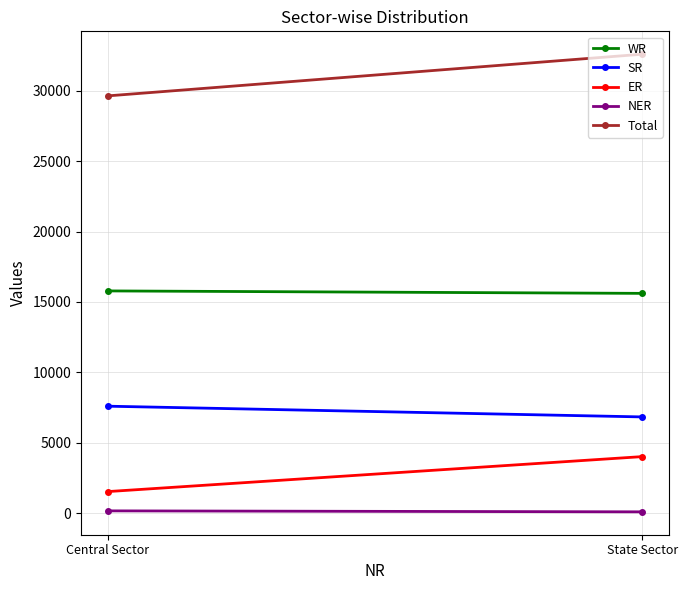

What is the maximum value for ER?

4010